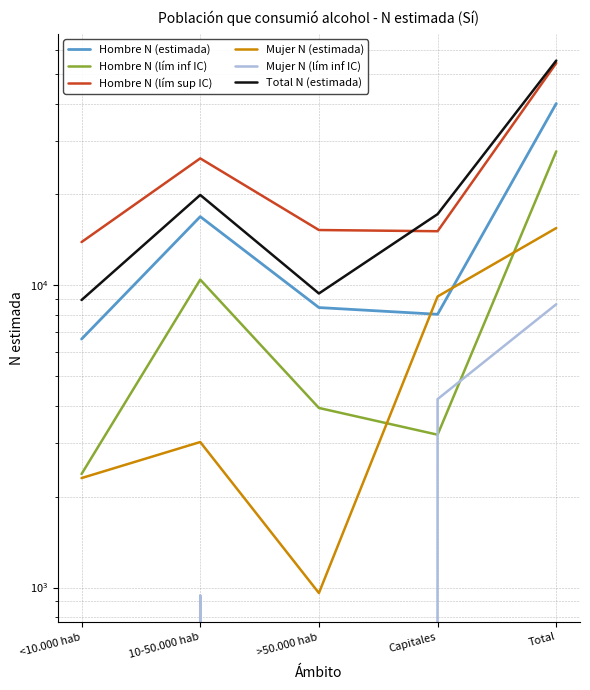

What is the value of the Hombre N (lím sup IC) point at the 4th from the left?

15114